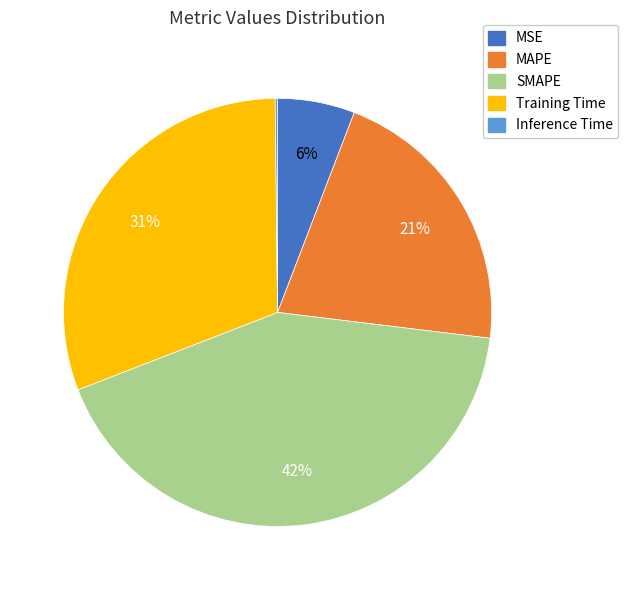

Does any single category account for the majority?

No